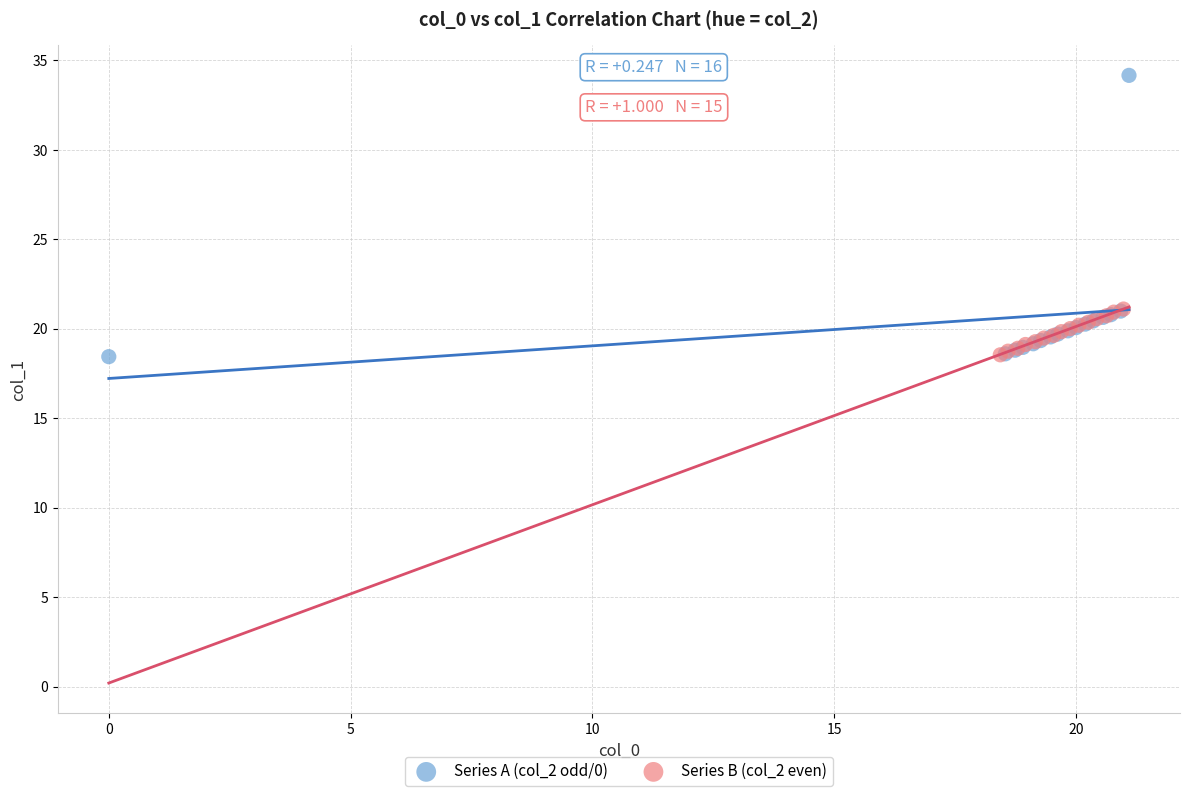

Which series has the largest Y range (max minus min)?

Series A (col_2 odd/0)